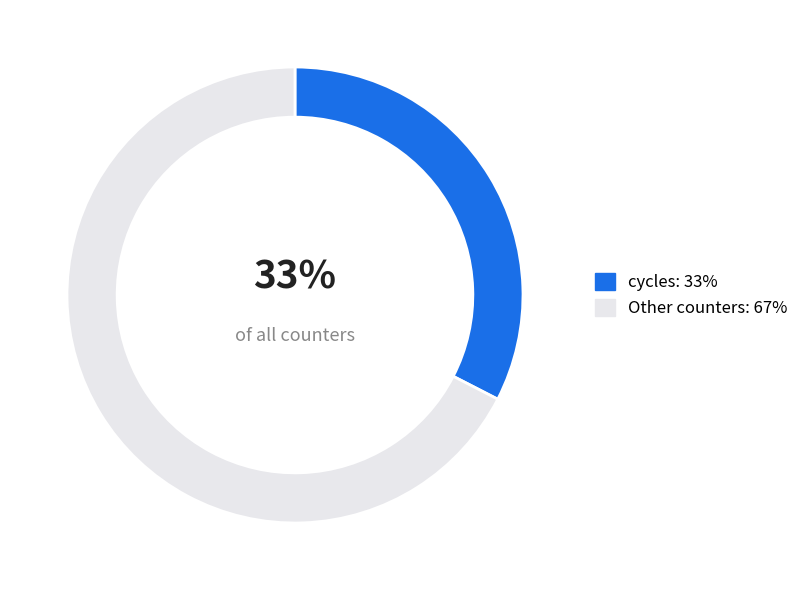

To the nearest percent, what is the average slice percentage?

50%